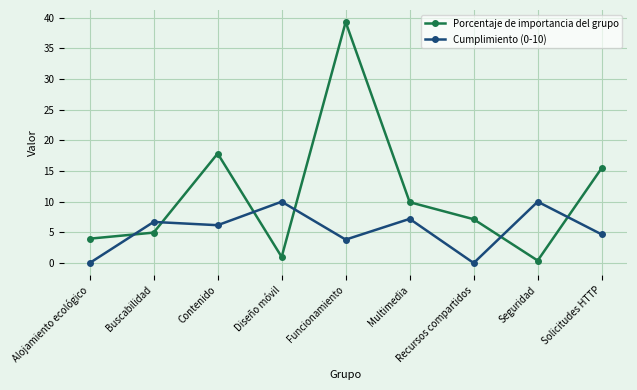

In Cumplimiento (0-10), how many points are lower than both neighbors (excluding endpoints)?

3